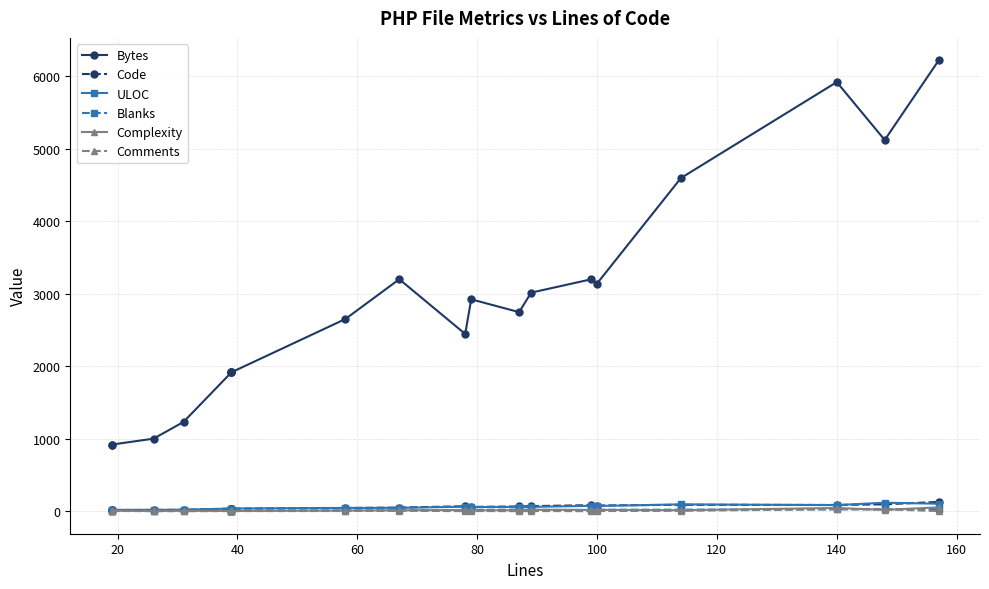

List the series in order of their peak value, highest first.

Bytes, Code, ULOC, Complexity, Blanks, Comments